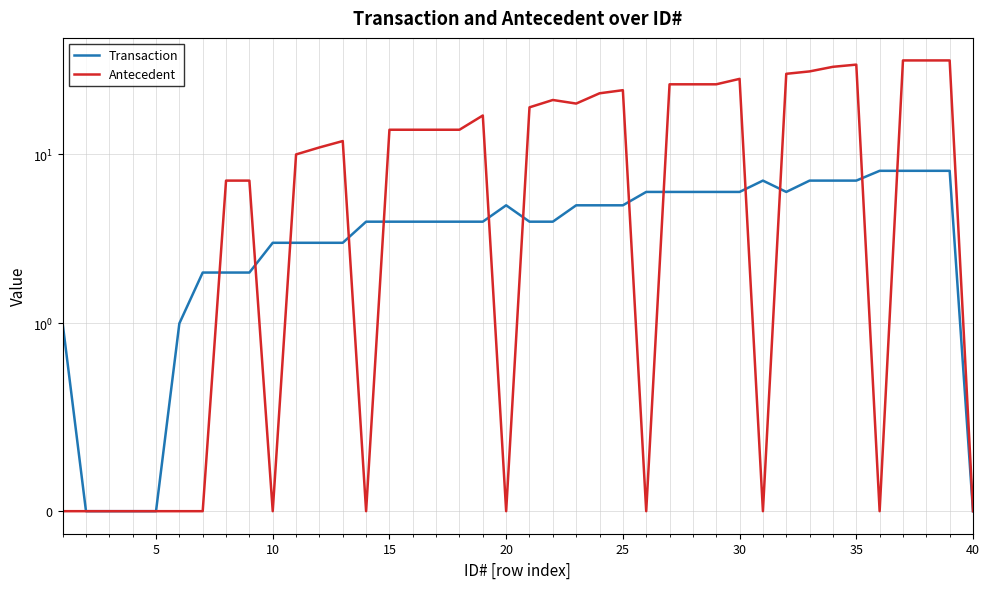

At which category is the sum across all series the highest?

36